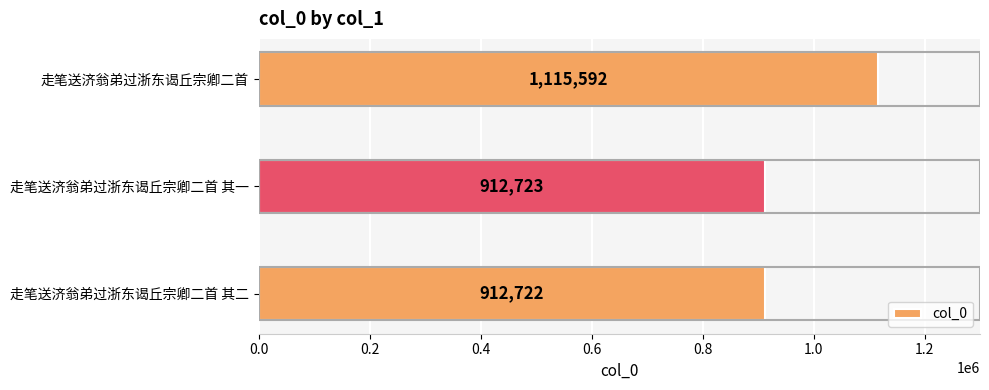

What is the minimum value shown in the chart?

912722